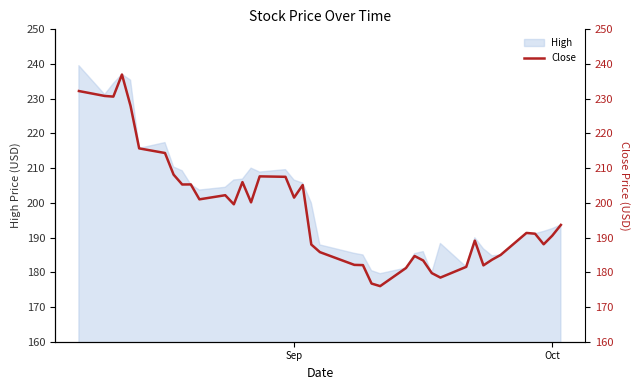

How many lines are shown in the chart?

1